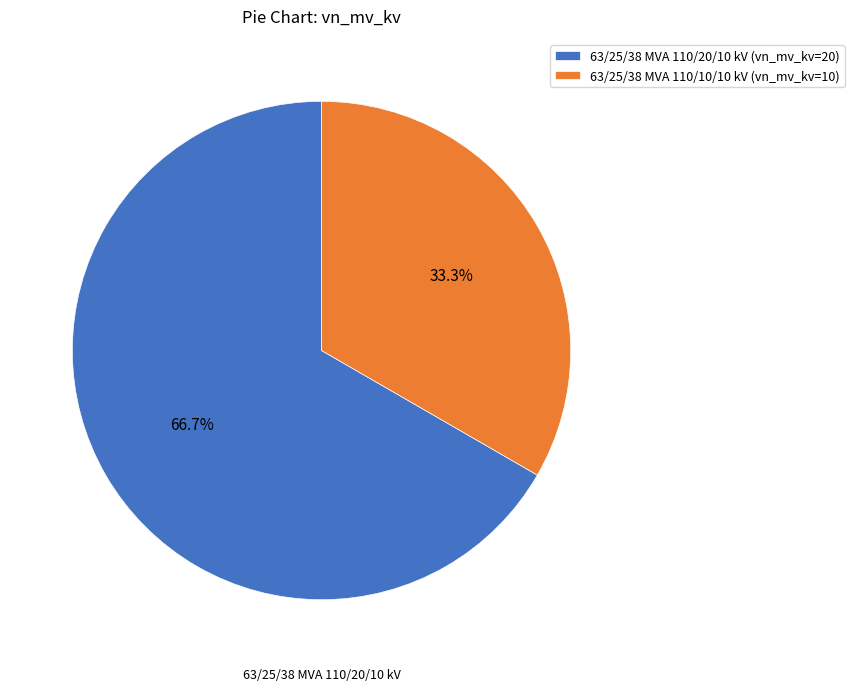

Which slice is the smallest?

63/25/38 MVA 110/10/10 kV